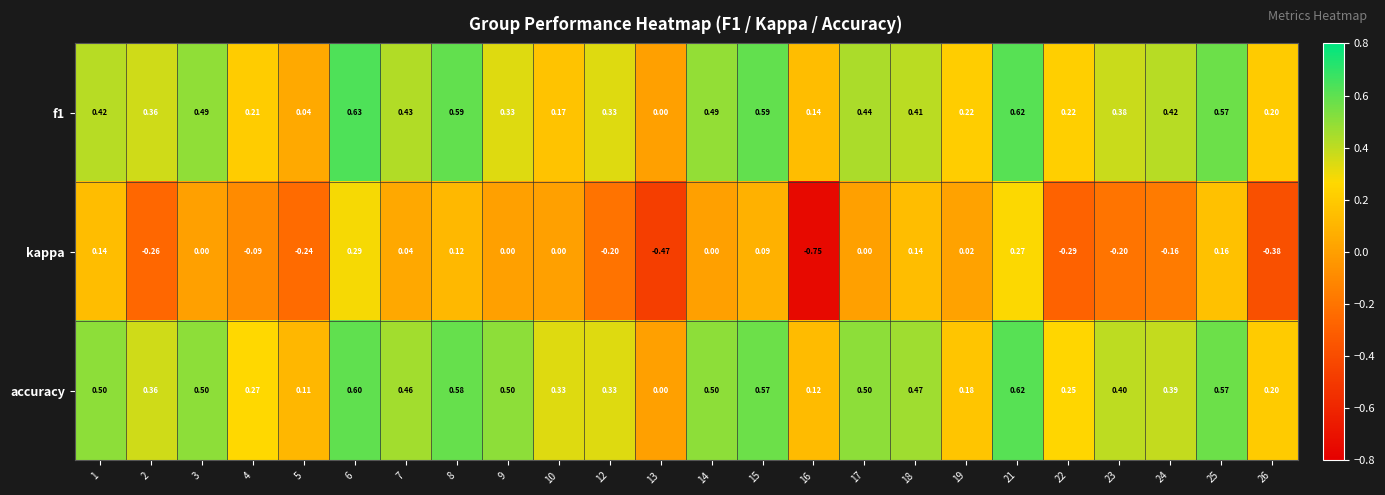

What is the spread (max minus min) of values at 2?

0.6